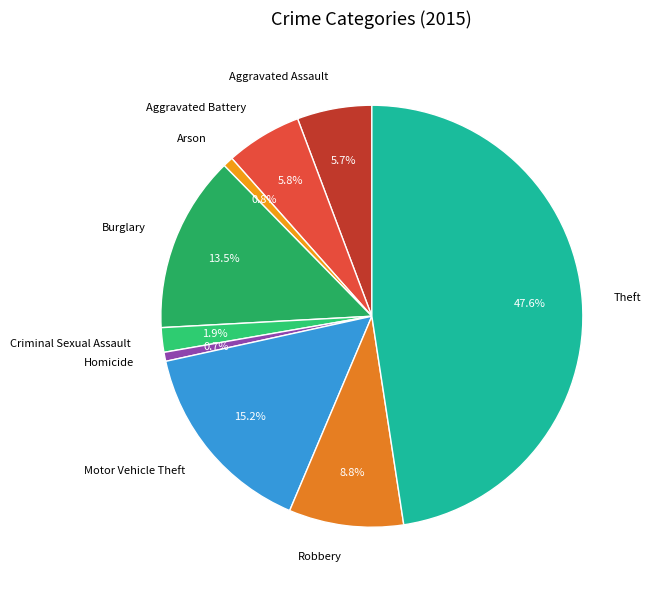

To the nearest percent, what is the average slice percentage?

11%